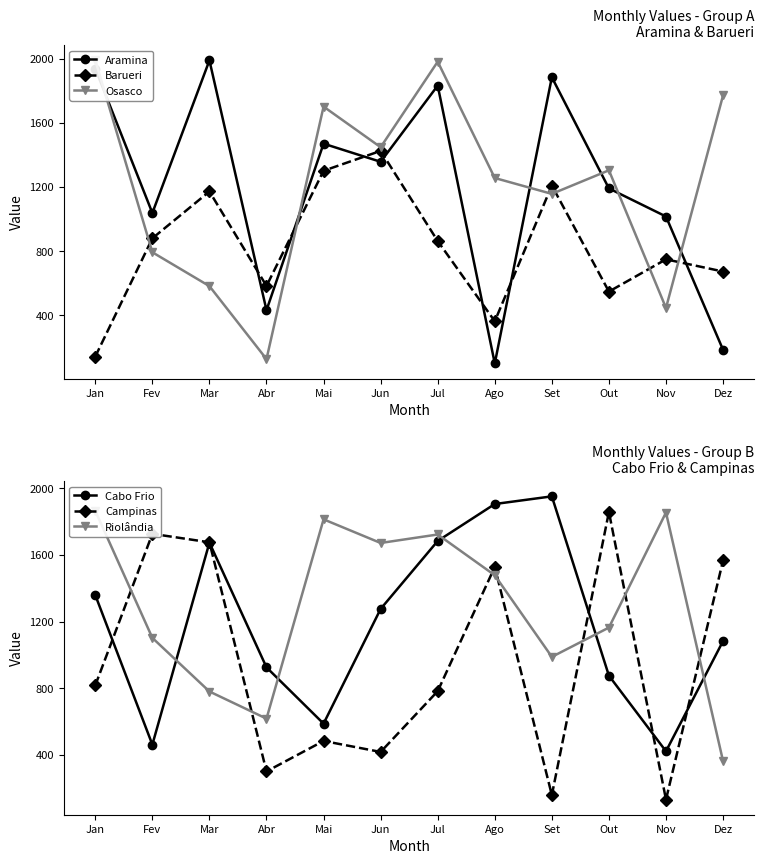

Is it true that Osasco equals 586 at Jun?

False